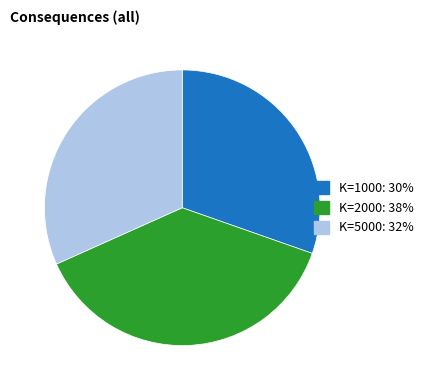

What is the ratio of the value at K=5000 to the value at K=2000?

0.8